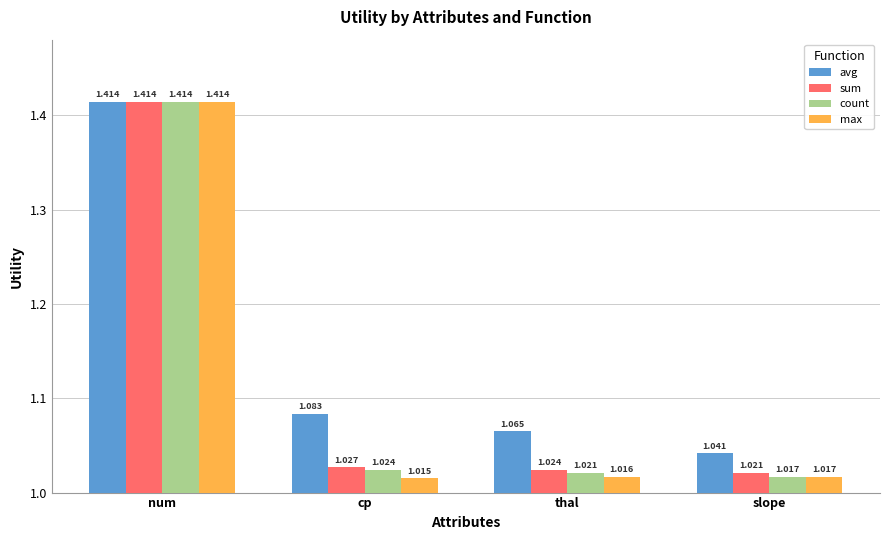

Where is max nearest to the value 1?

cp